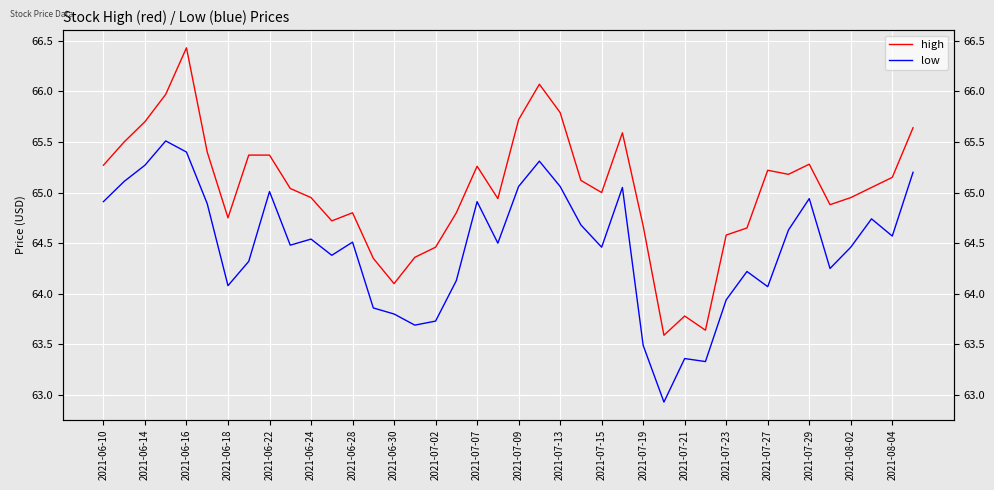

The value of low at 2021-06-14 is 102.3. True or false?

False